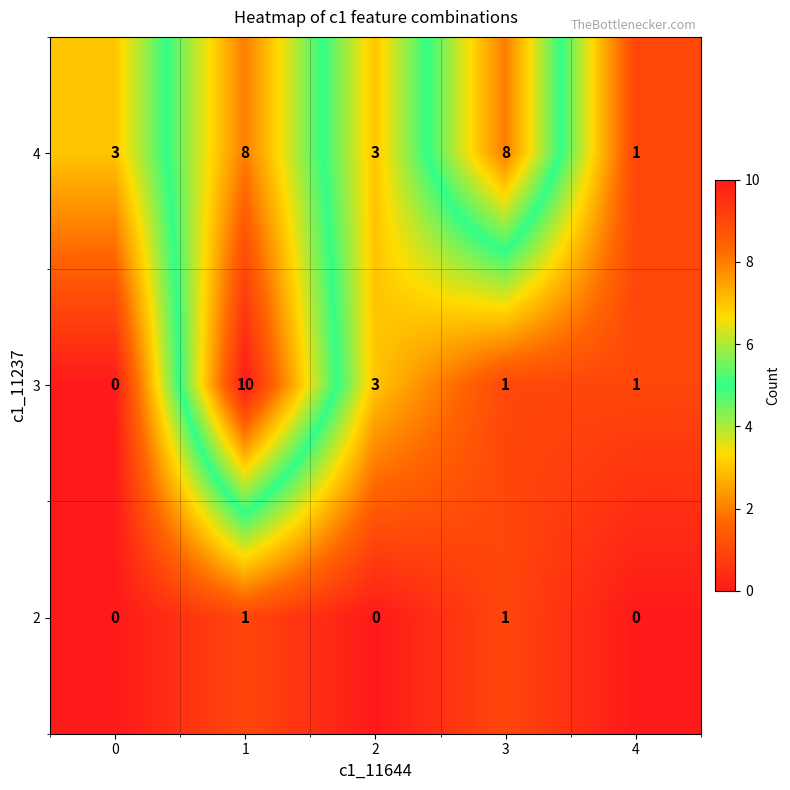

What is the sum of all 3 values?

15